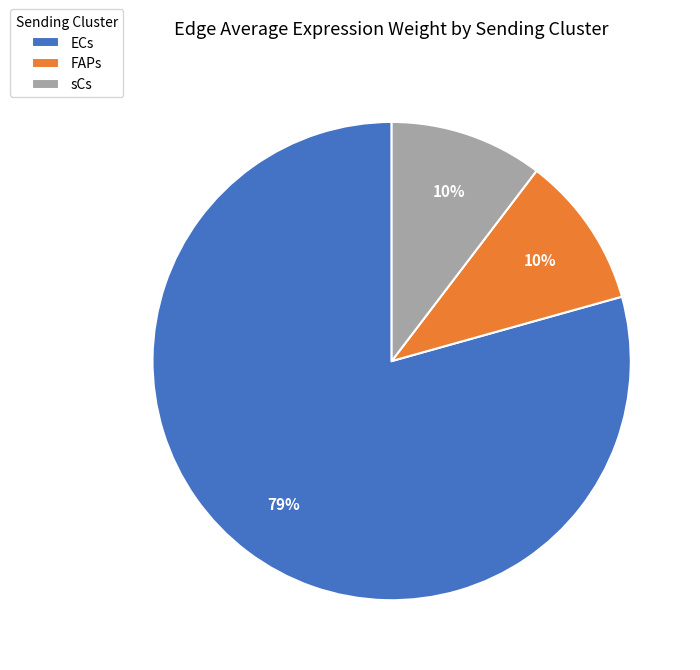

What percentage is the sCs slice, to the nearest percent?

10%